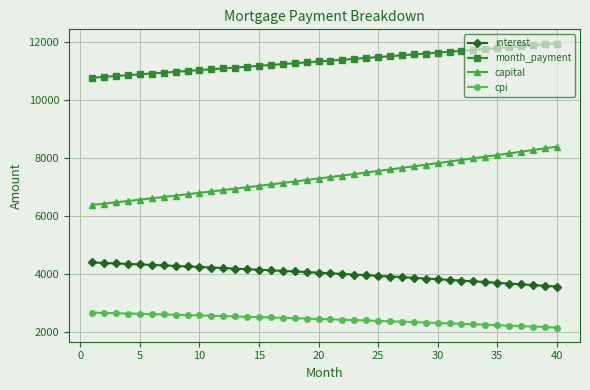

How many distinct data groups are displayed?

4